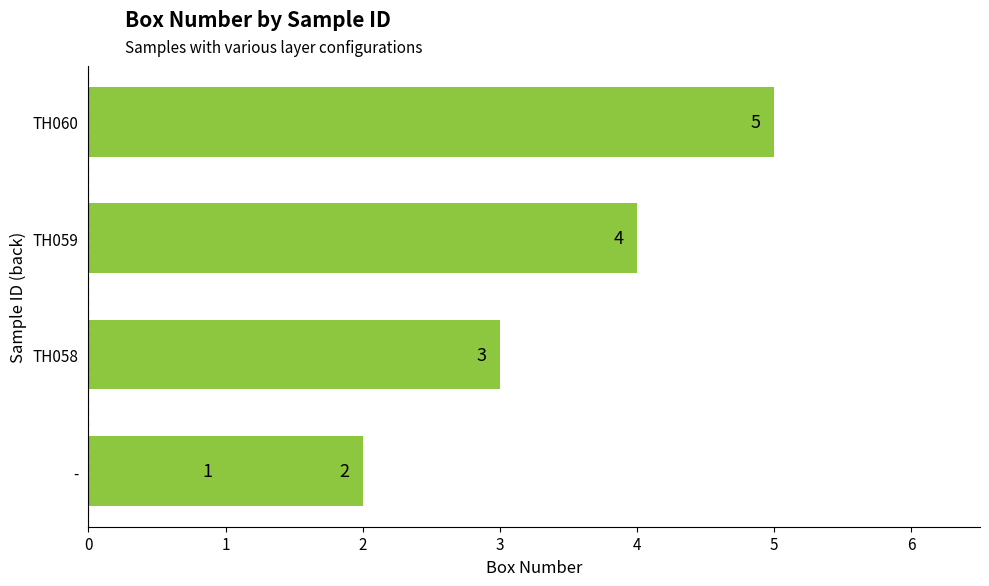

Count the number of data series in this chart.

1